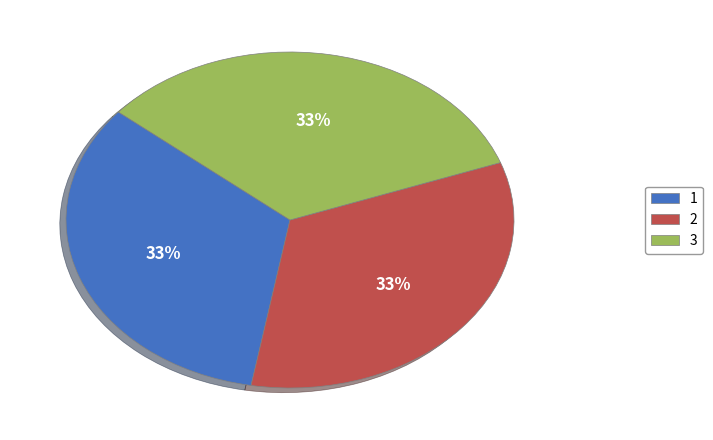

The 2 slice represents 46% of the pie. True or false?

False